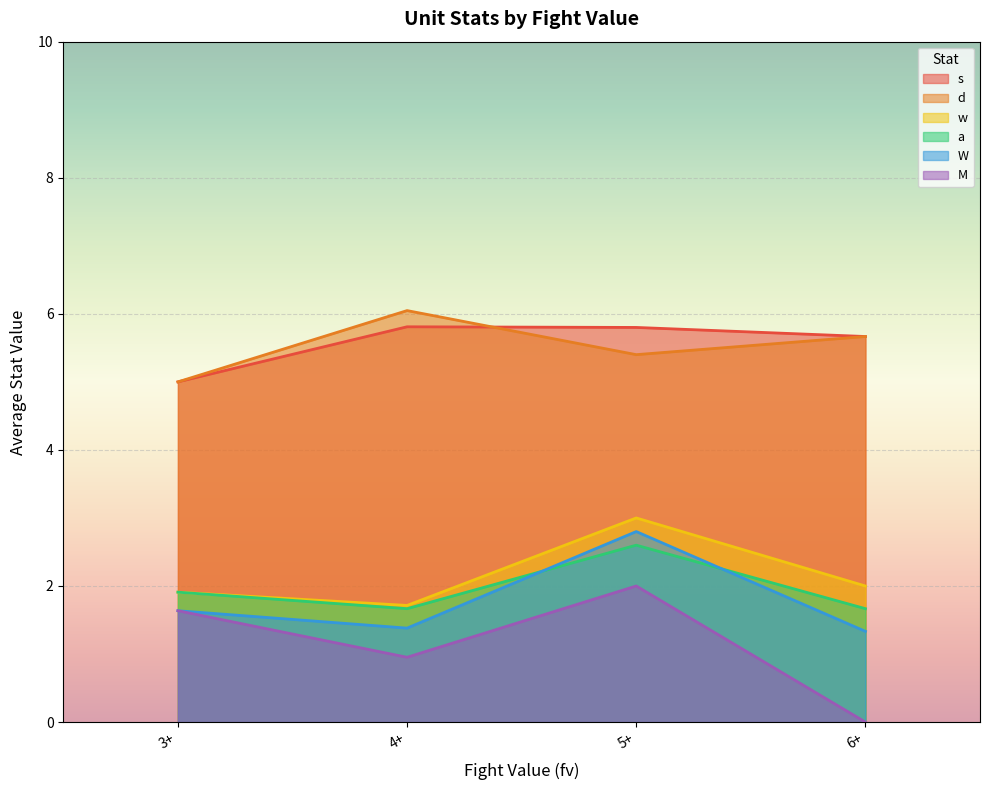

True or false: a and d cross at least once.

False